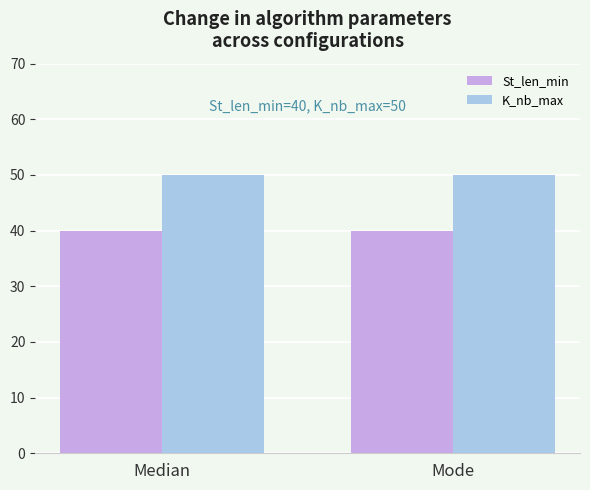

What is the difference between the highest and lowest values at Median?

10